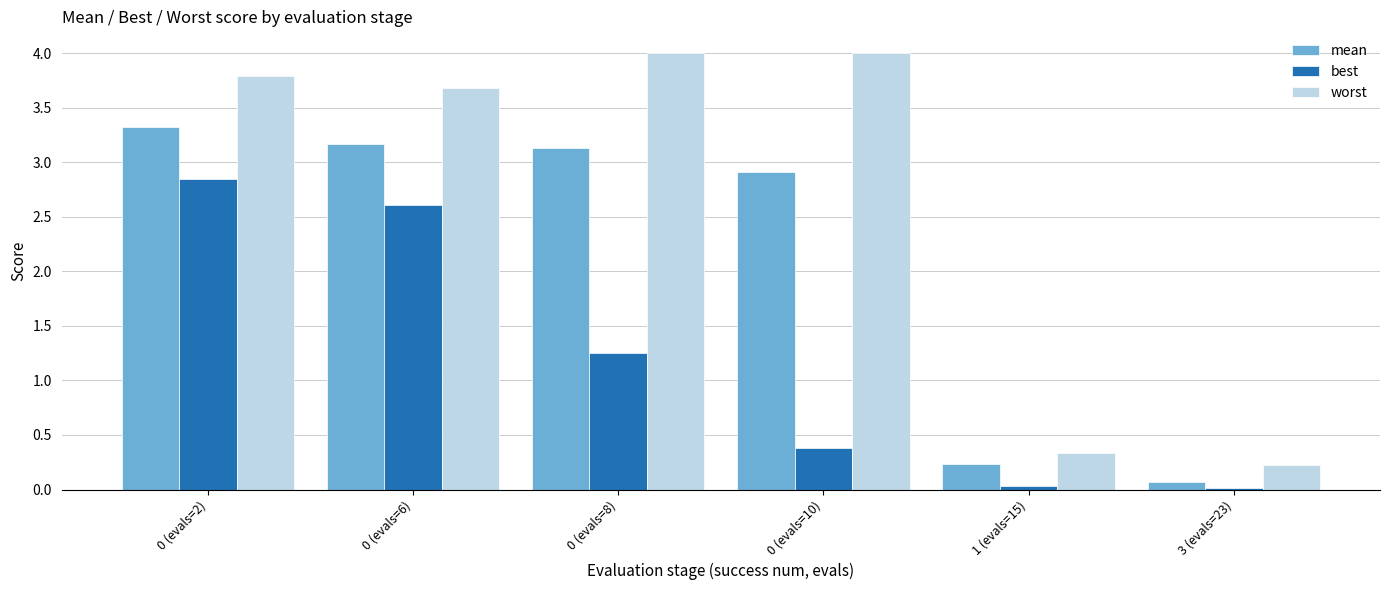

What is the difference between the highest and lowest values at 1 (evals=15)?

0.3